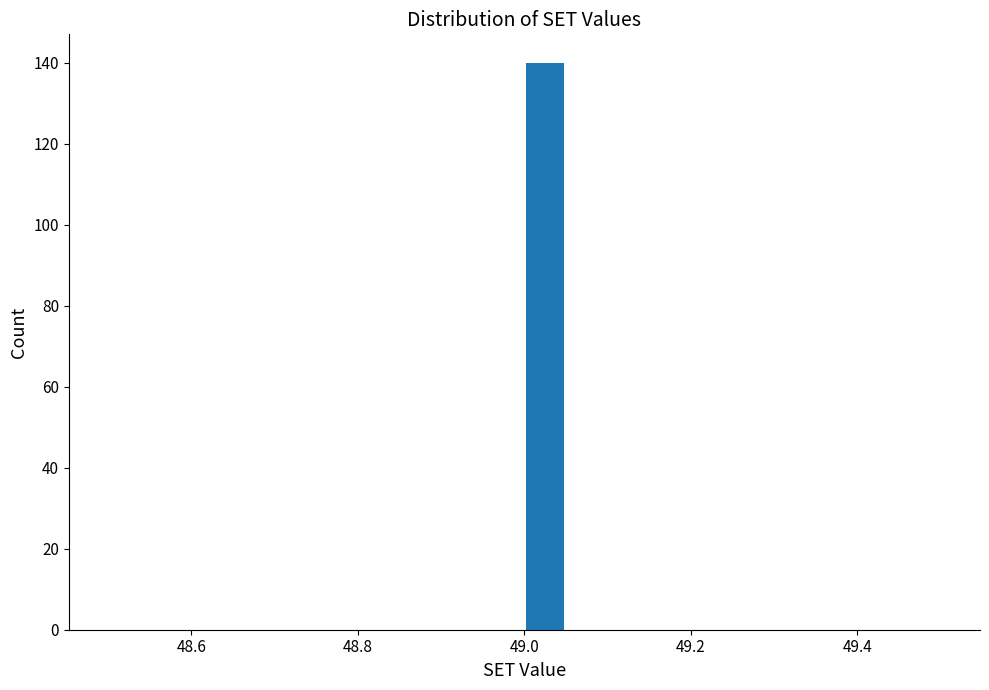

Around what value on the x-axis is the tallest bar? Give the approximate position of its centre, as read against the axis.

49.02